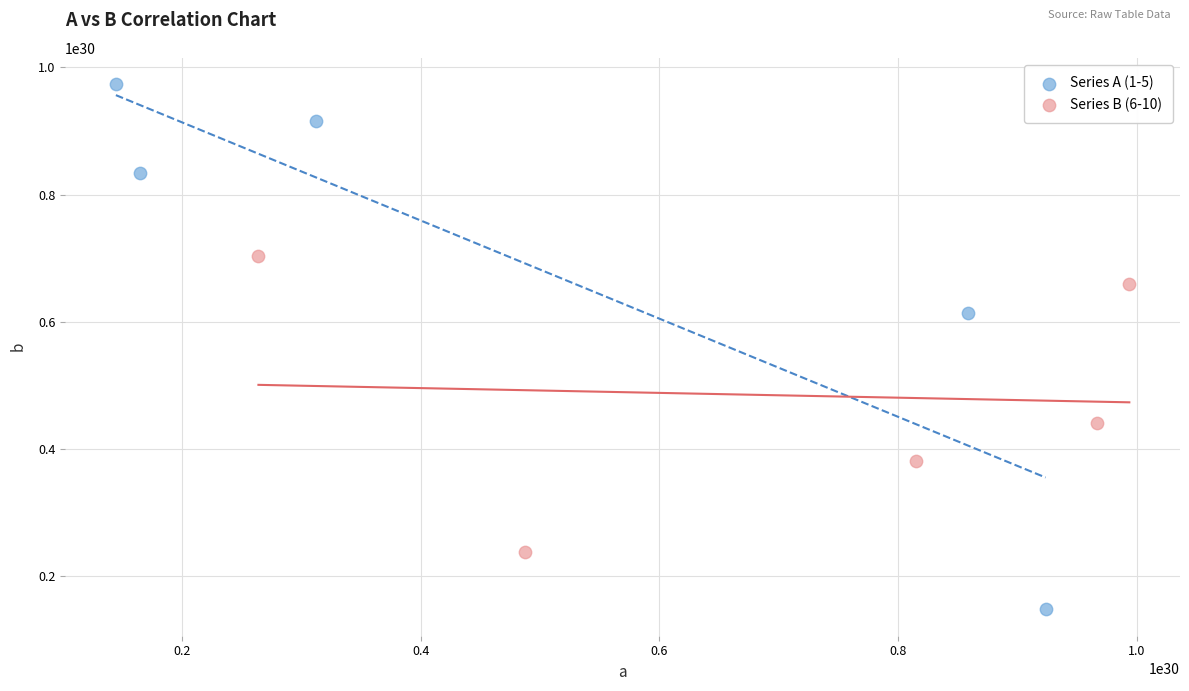

Which series reaches the maximum Y coordinate?

Series A (1-5)